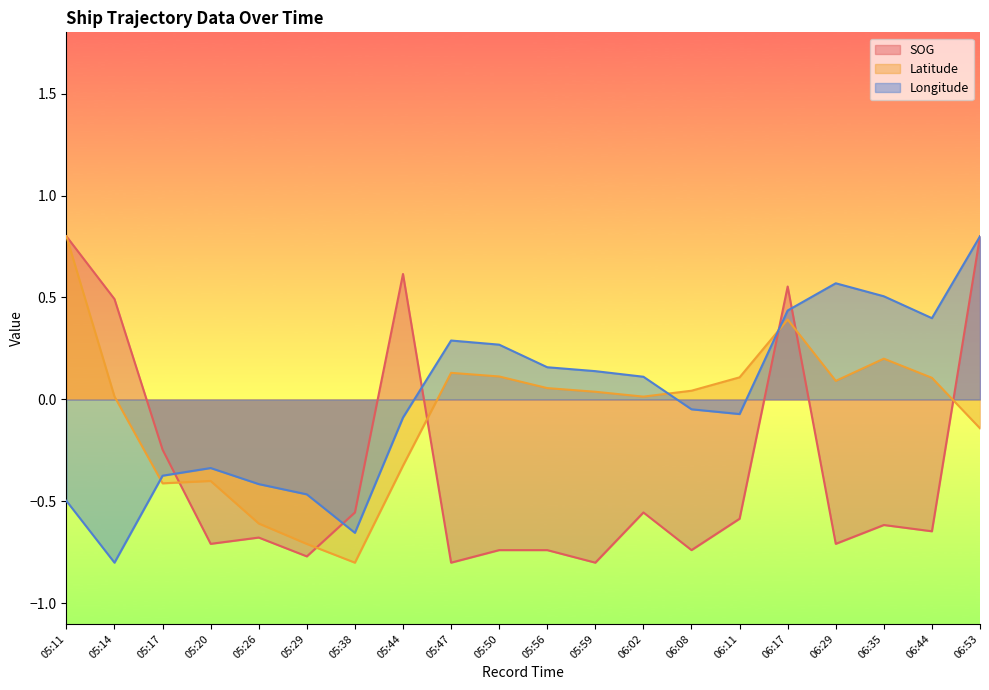

Between which two adjacent categories do SOG and Longitude first intersect?

05:17 and 05:20